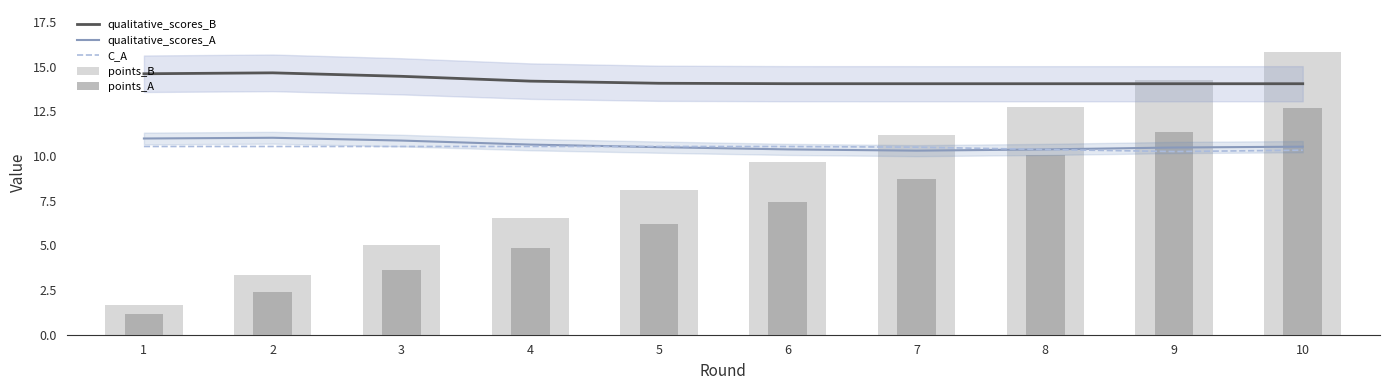

Does the chart contain any negative values?

No